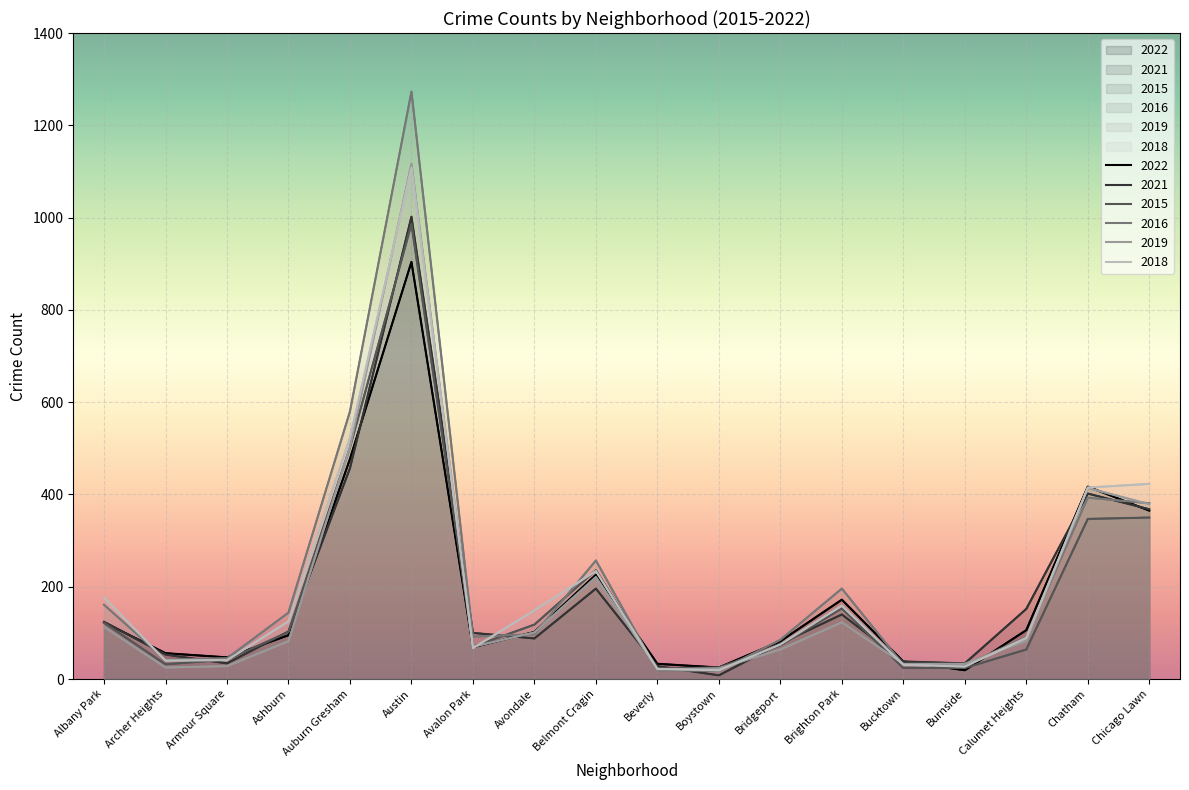

Where does the 2022 series first go above 102?

Albany Park